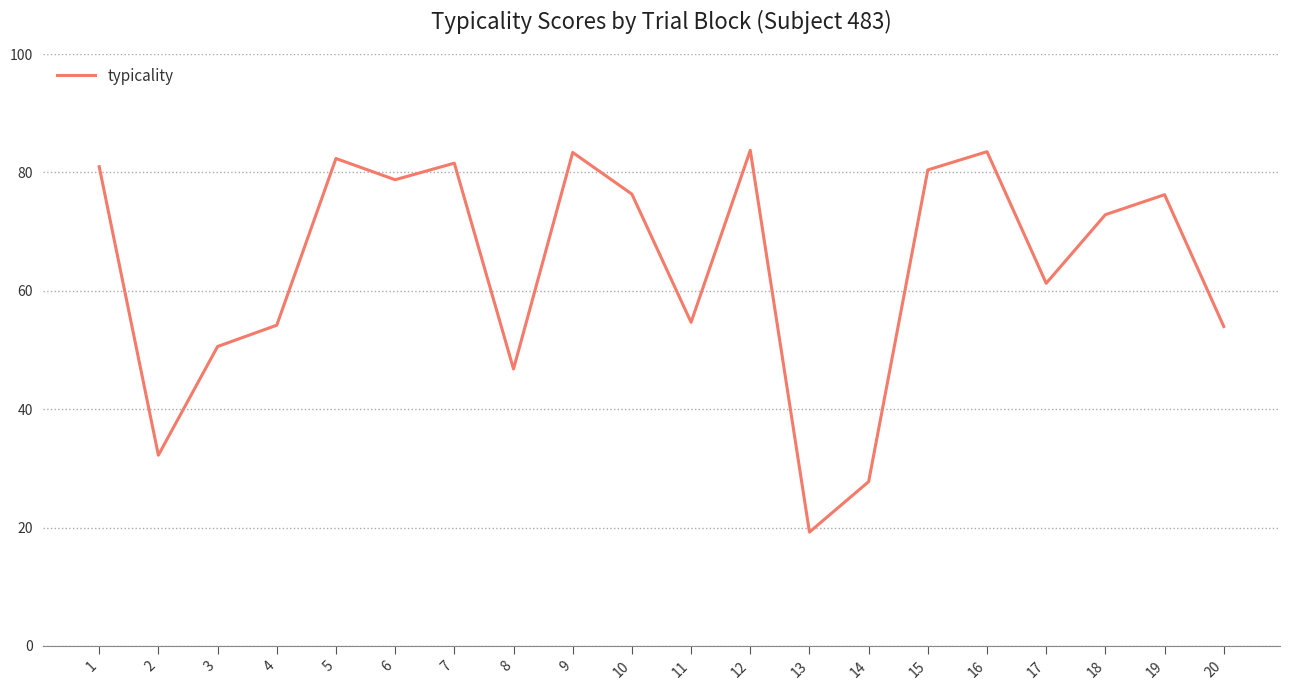

Where is the first local maximum?

5